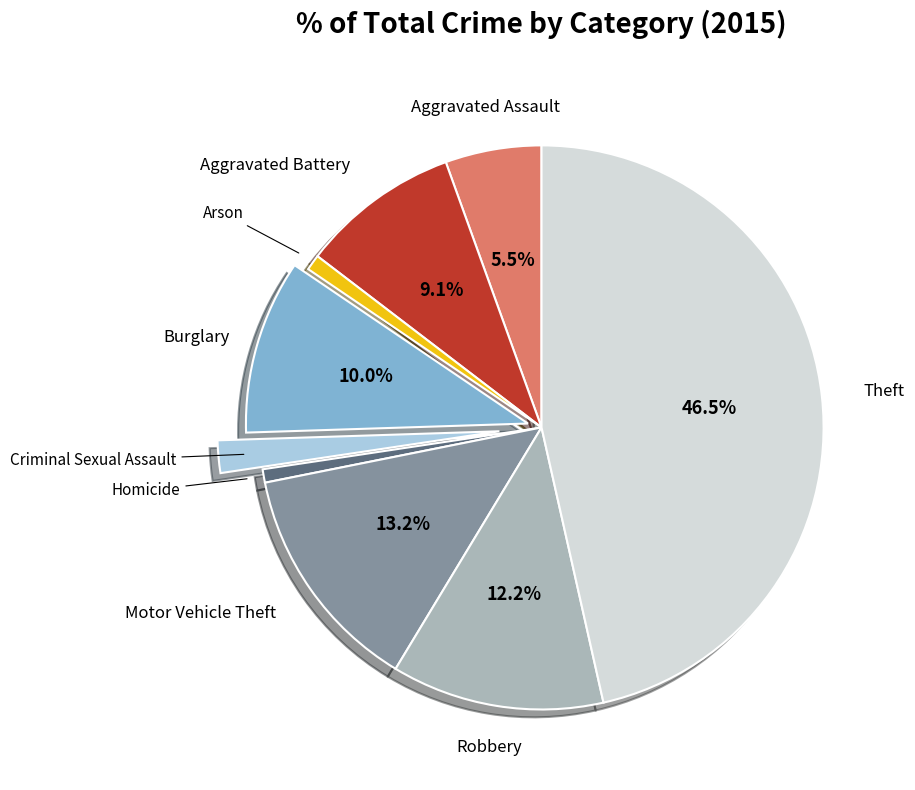

Does any single category account for the majority?

No